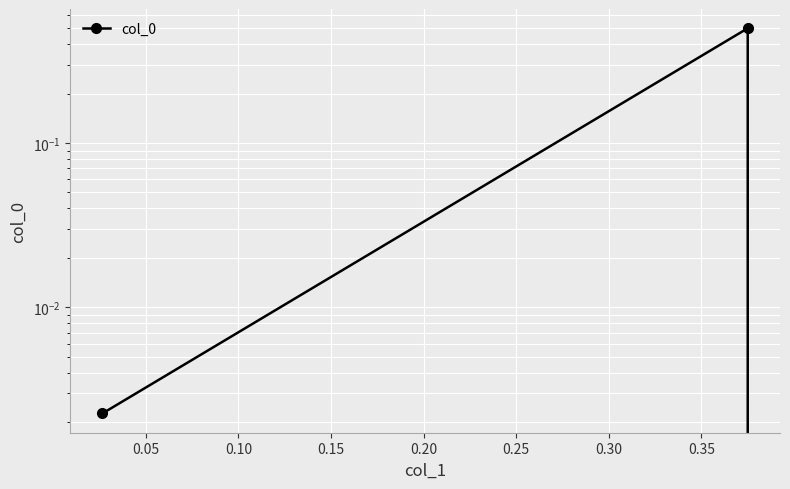

How many lines are shown in the chart?

1